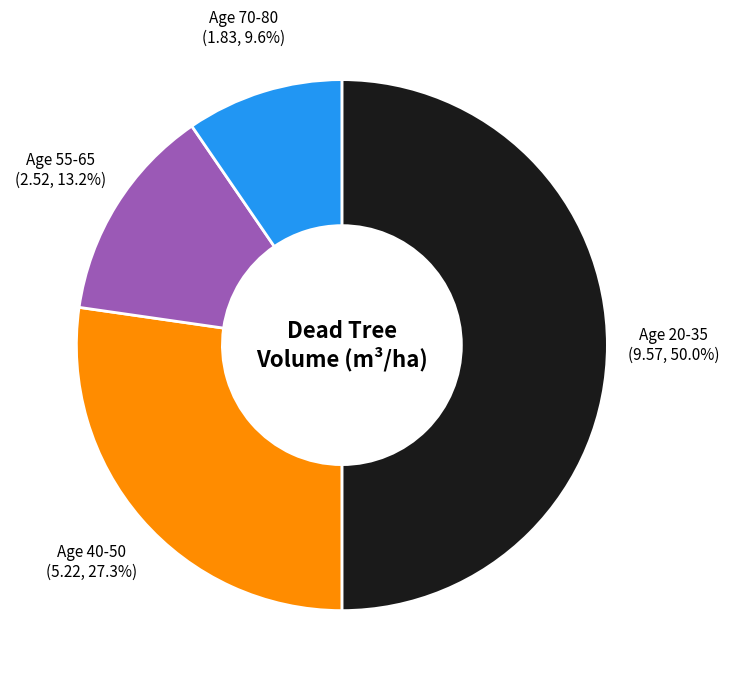

Which slice is the smallest?

70